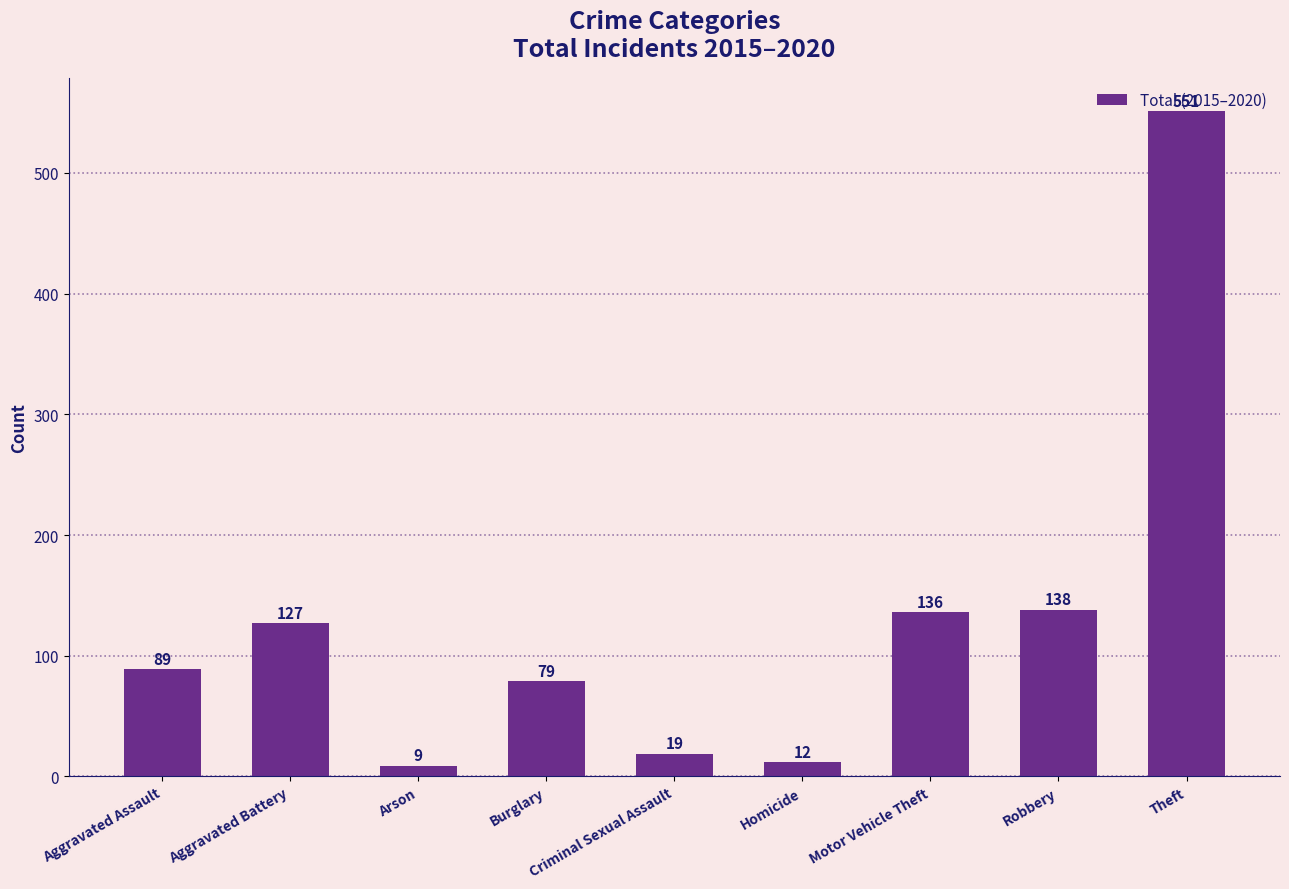

Reading right to left, list all the values displayed in this chart.

551	138	136	12	19	79	9	127	89